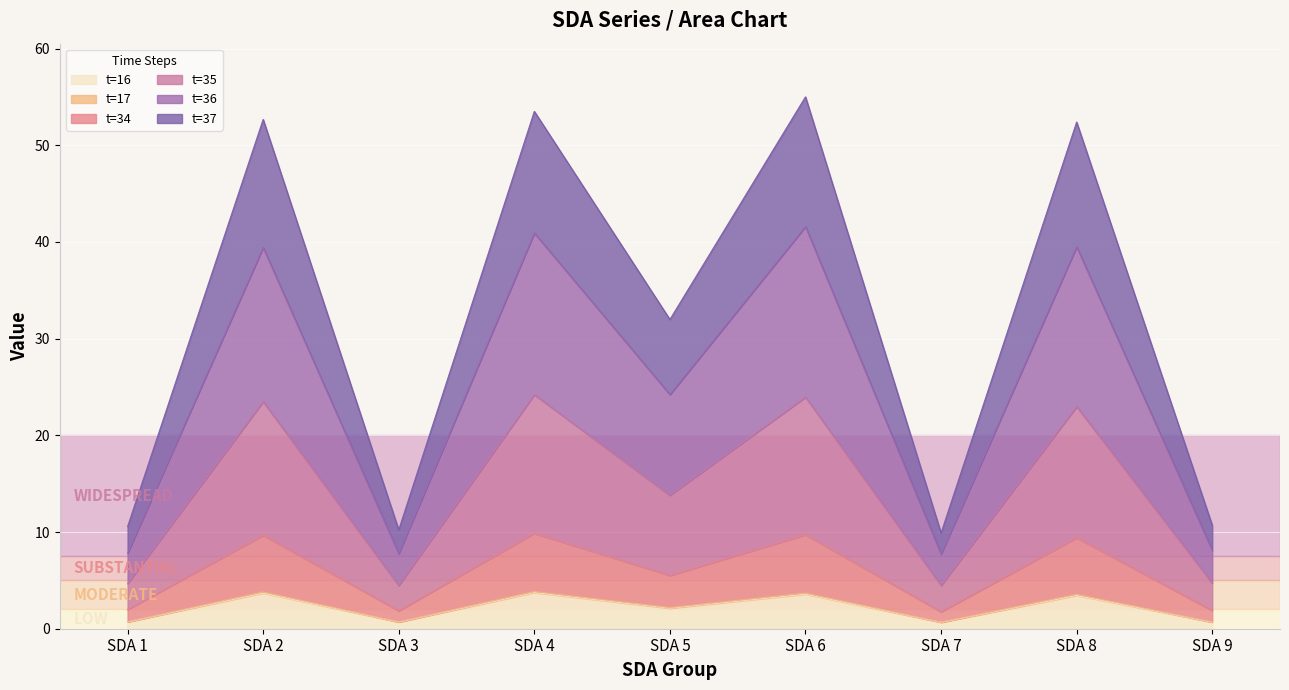

What is the highest value of the t=17 series?

3.9